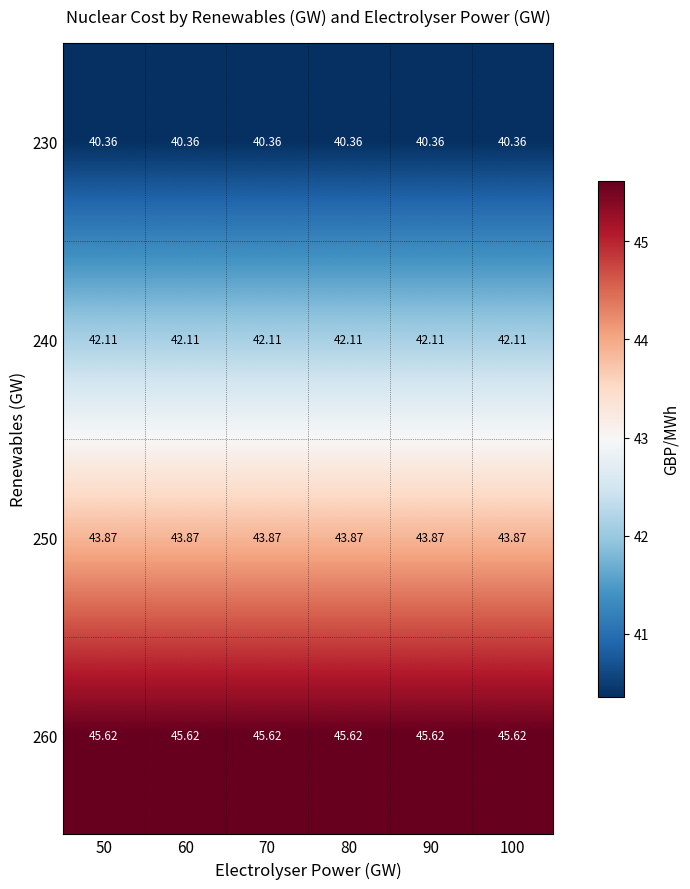

Is the value of 250 at 70 greater than the value of 240 at 50?

Yes